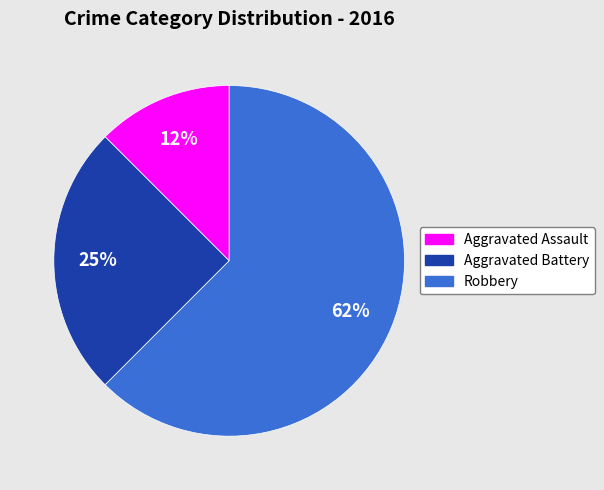

To the nearest percent, what percentage of the pie is Aggravated Battery?

25%